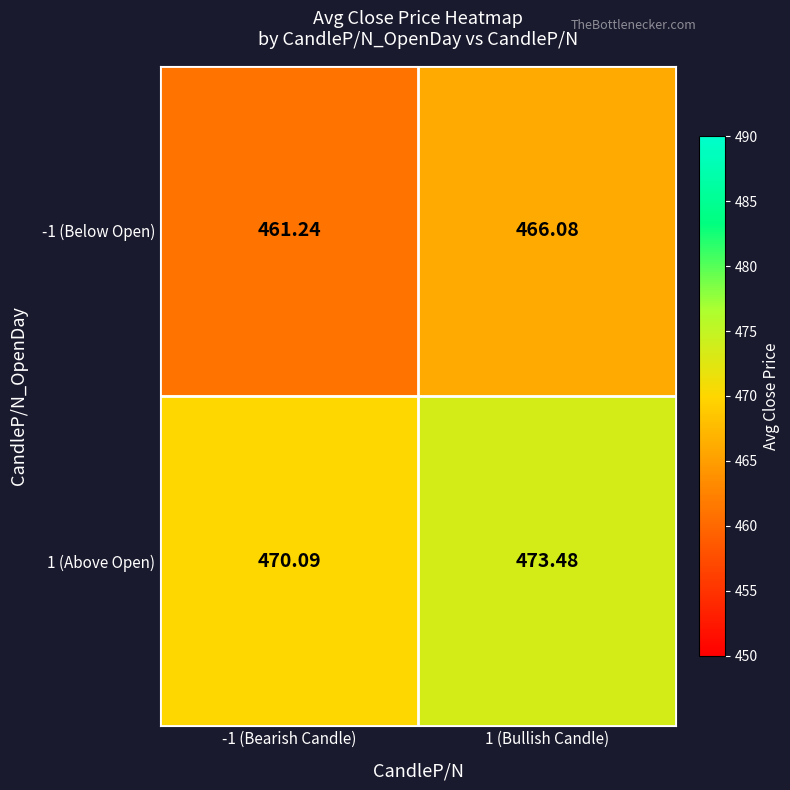

Is the value of 1 (Above Open) at -1 (Bearish Candle) greater than the value of -1 (Below Open) at 1 (Bullish Candle)?

Yes